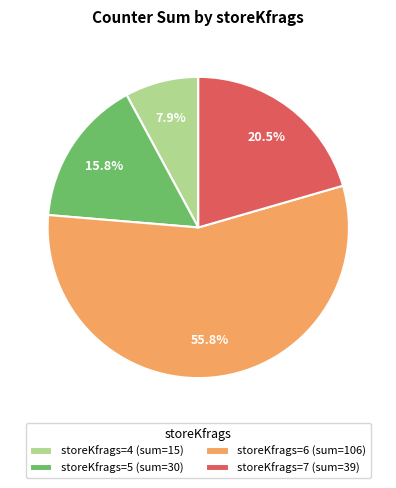

How many slices are in this pie chart?

4